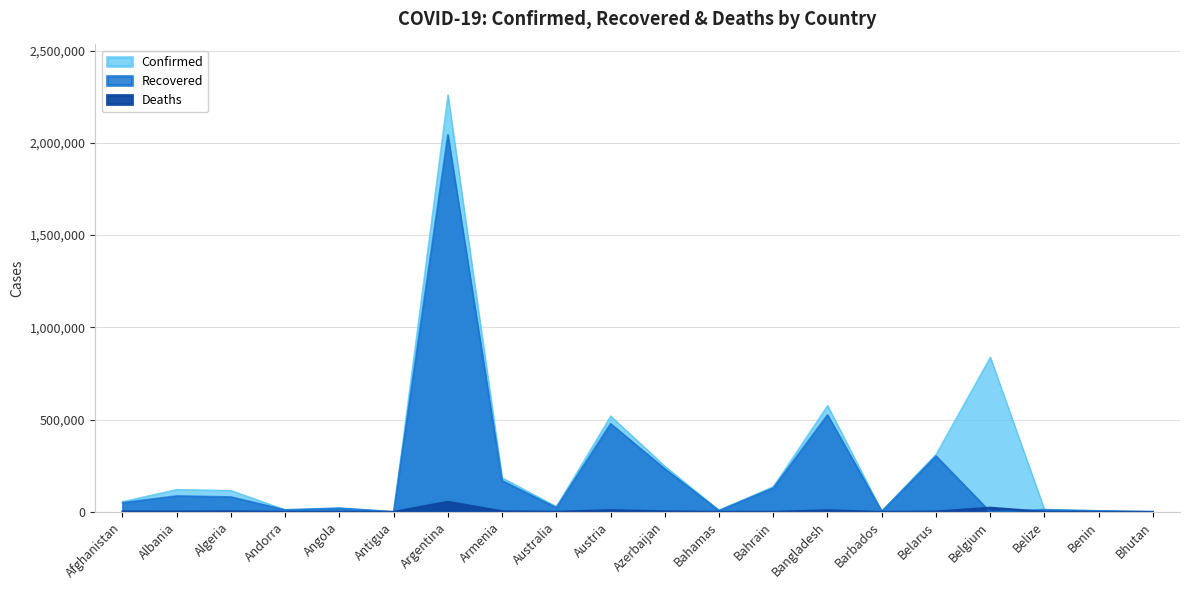

The value of Confirmed at Armenia is 293039. True or false?

False